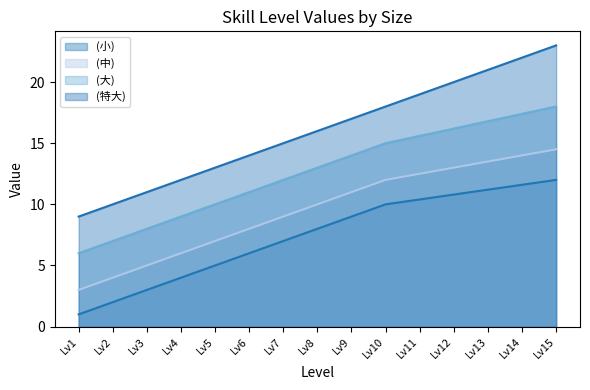

At how many categories does at least one series exceed 12?

11